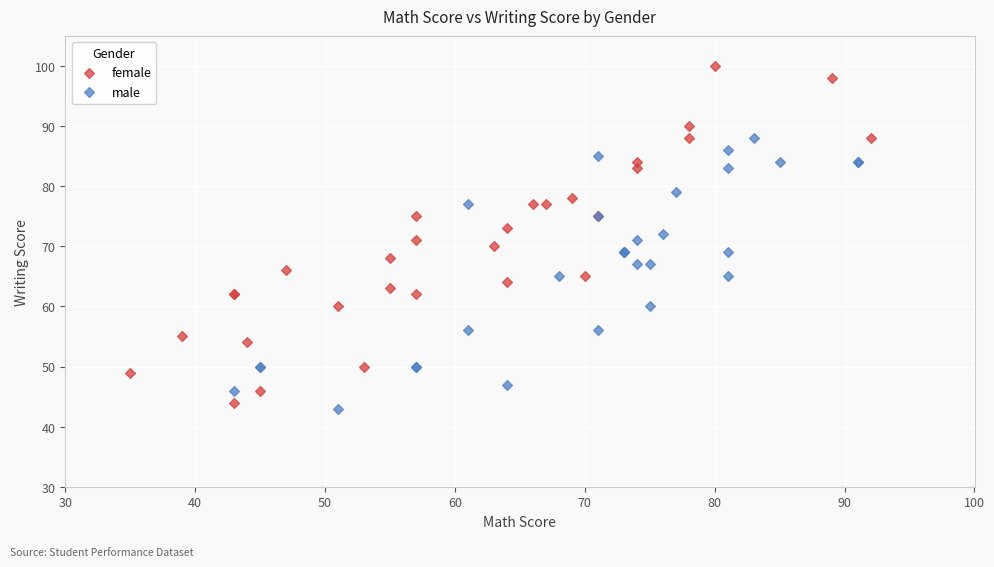

Which series reaches the maximum Y coordinate?

female